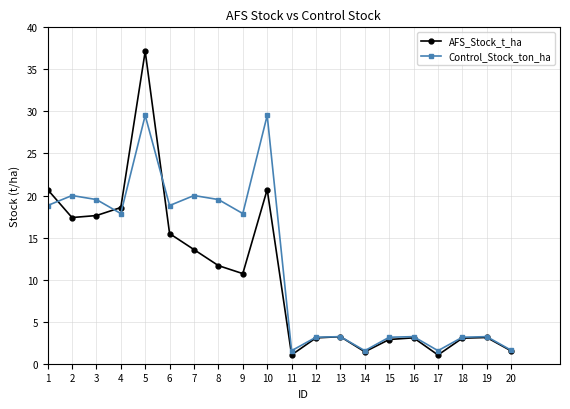

What is the smallest value displayed?

1.0